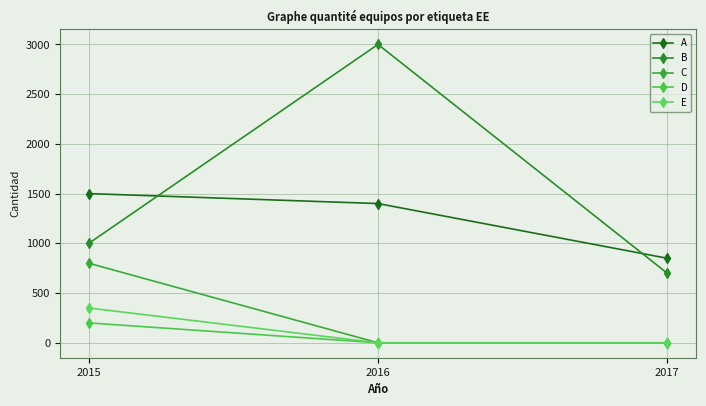

The value of D at 2017 is 0. True or false?

True